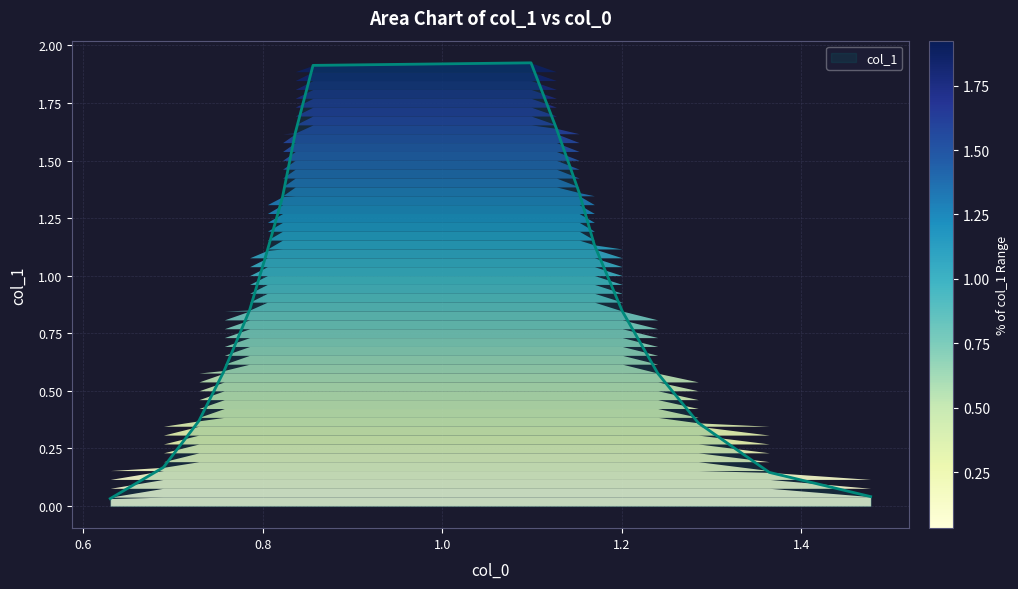

Reading left to right, list all the values displayed in this chart.

0.0	0.2	0.4	0.6	0.9	1.1	1.3	1.6	1.9	1.9	1.6	1.4	1.1	0.8	0.6	0.4	0.1	0.0